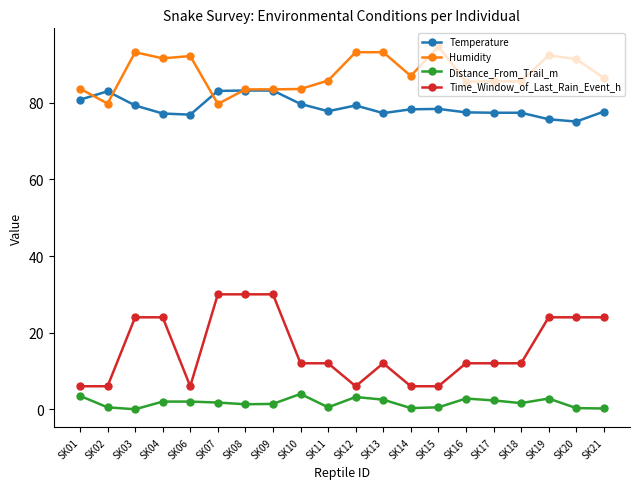

What is the value of the Humidity point at the 17th from the left?

85.6